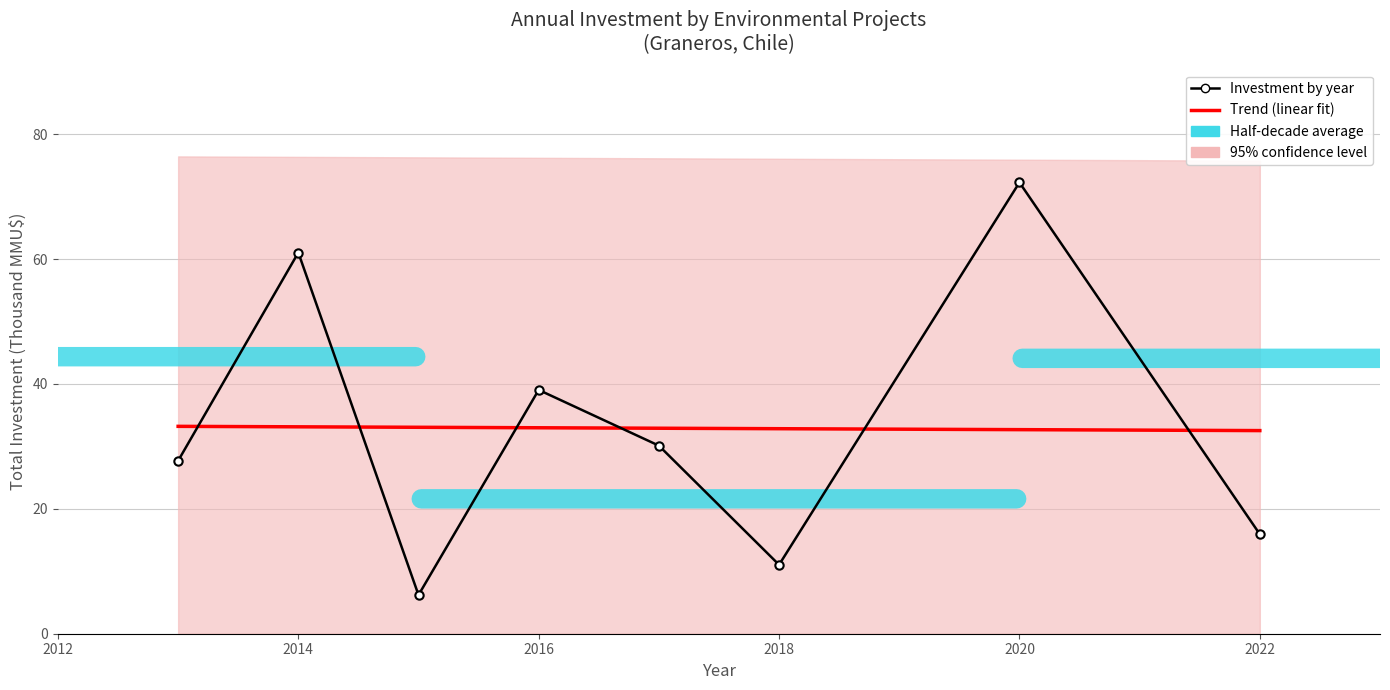

What is the value of the Investment by year point at the 4th from the left?

39.0